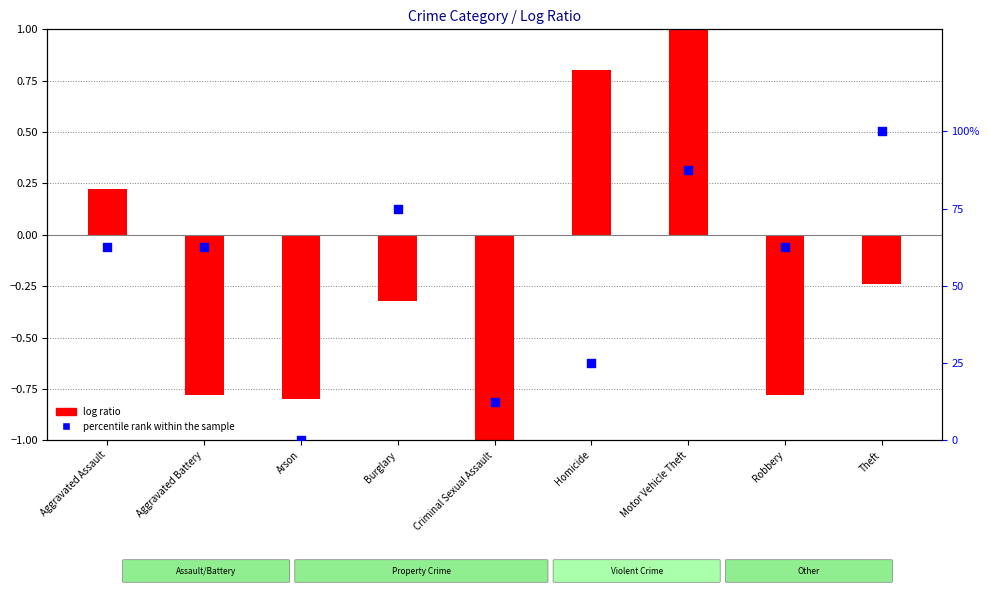

What is the change in value from Homicide to Robbery?

+37.5